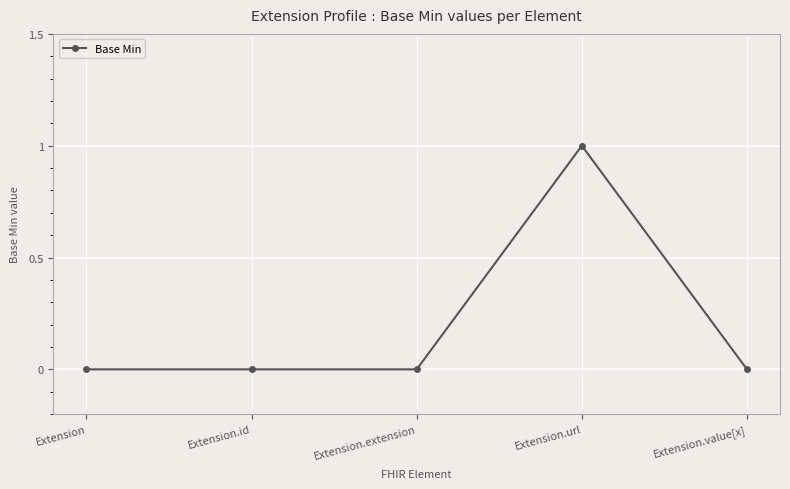

True or false: there are more than 0 points higher than both neighbors.

True